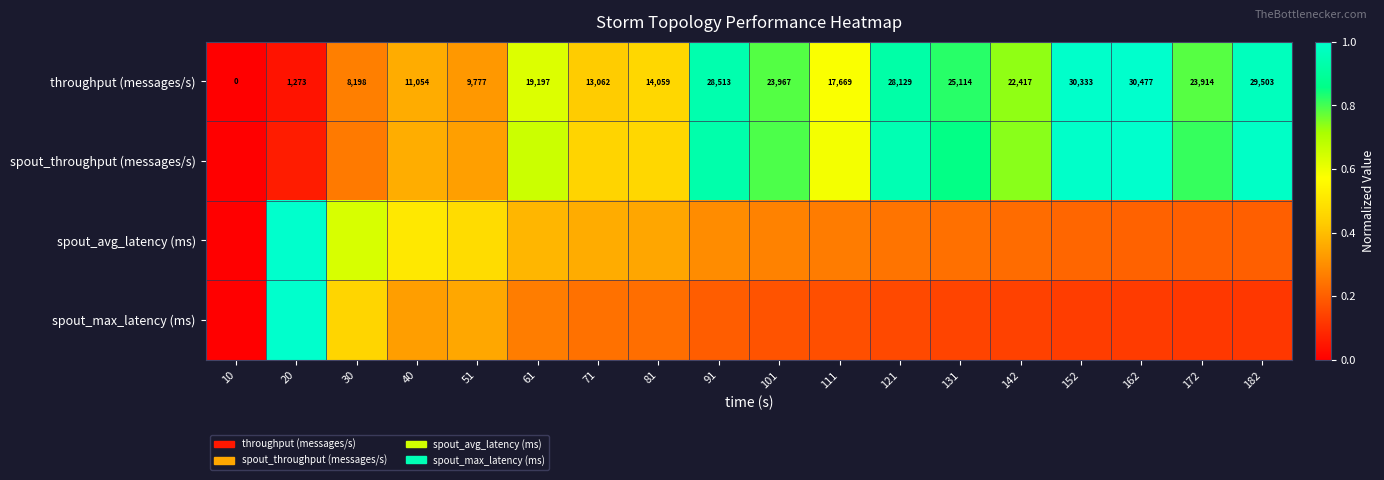

What is the total value across all series at 182?

2.3